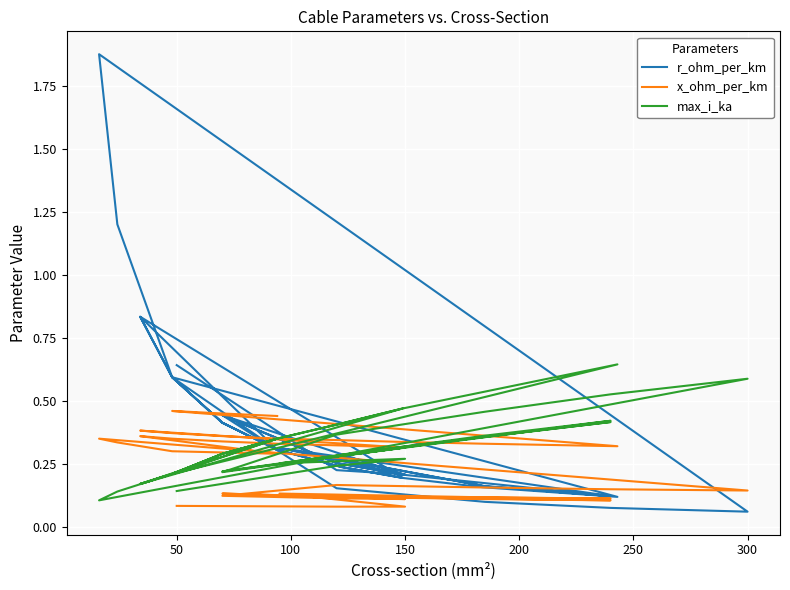

In max_i_ka, how many points are higher than both neighbors (excluding endpoints)?

8